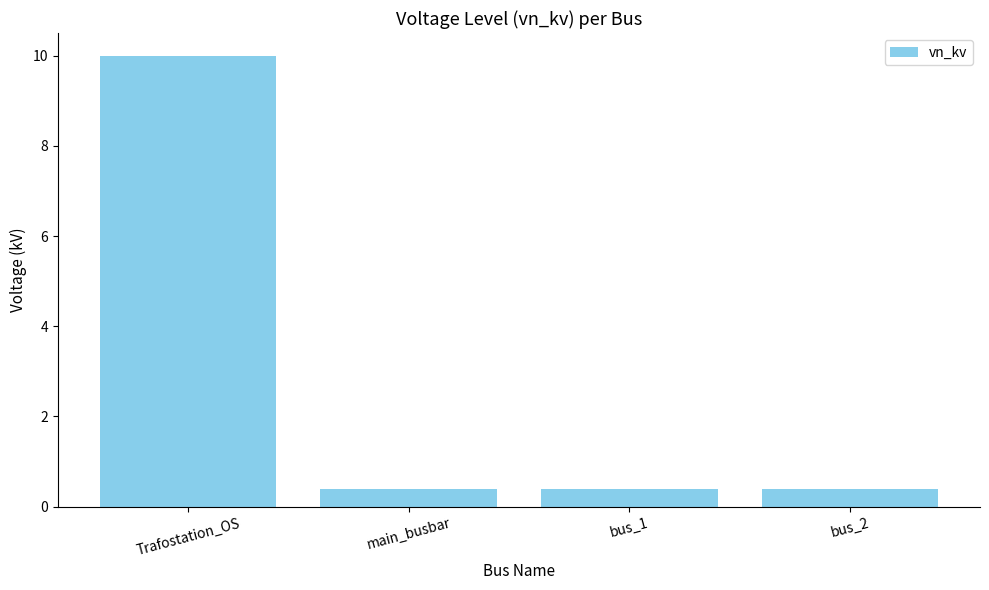

Which has a higher value, bus_2 or Trafostation_OS?

Trafostation_OS